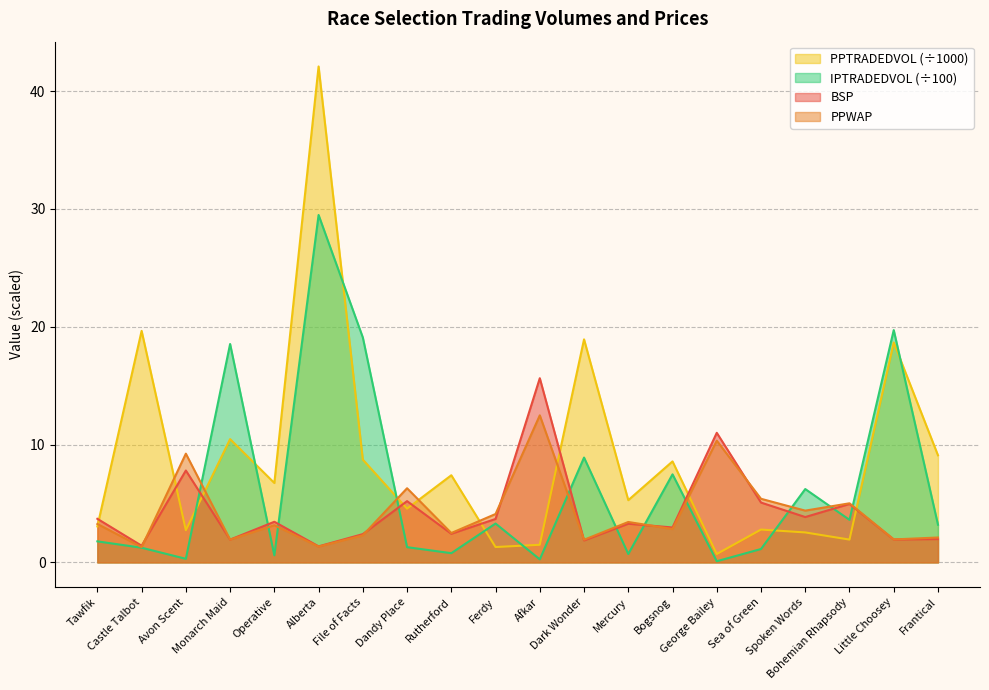

True or false: BSP and IPTRADEDVOL intersect in this chart.

True